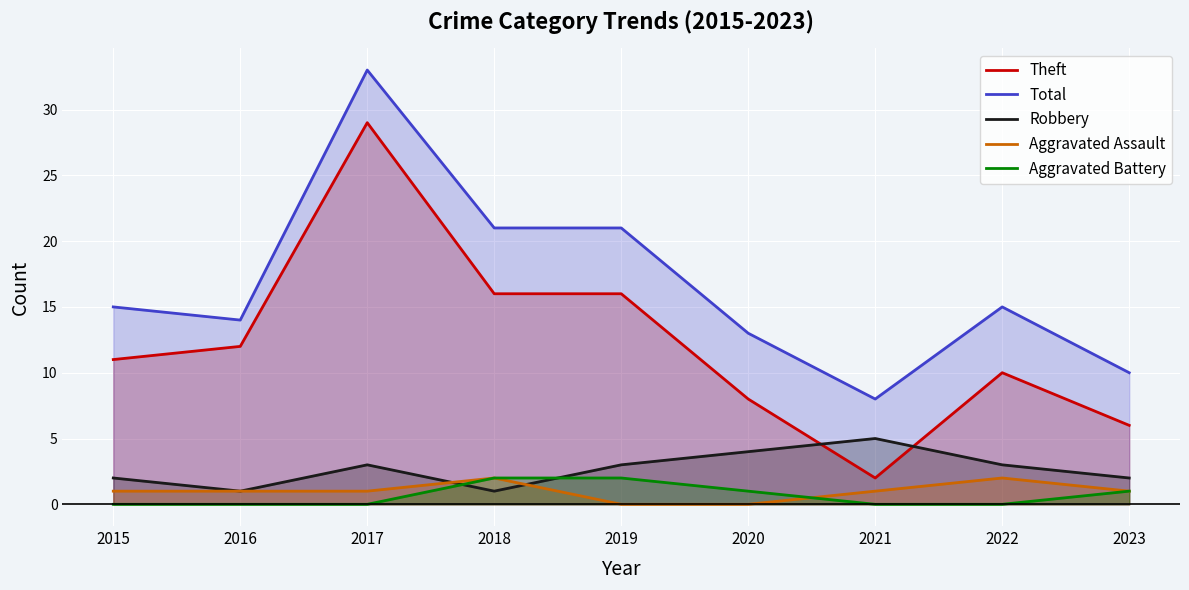

At how many categories does at least one series exceed 19?

3